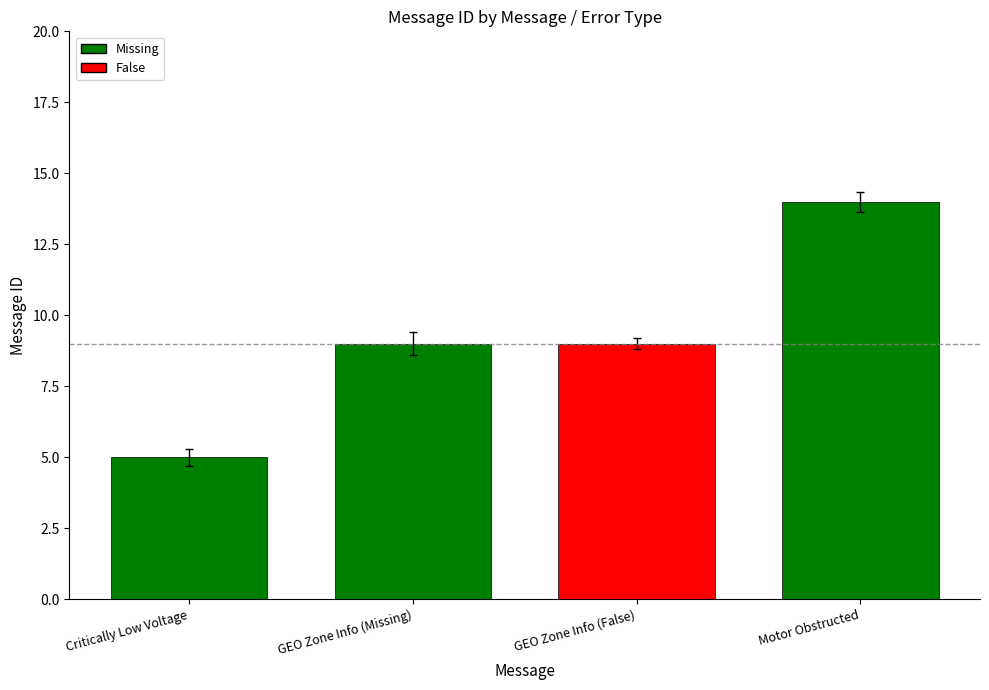

Between Critically Low Voltage and GEO Zone Info (False), which is larger?

GEO Zone Info (False)